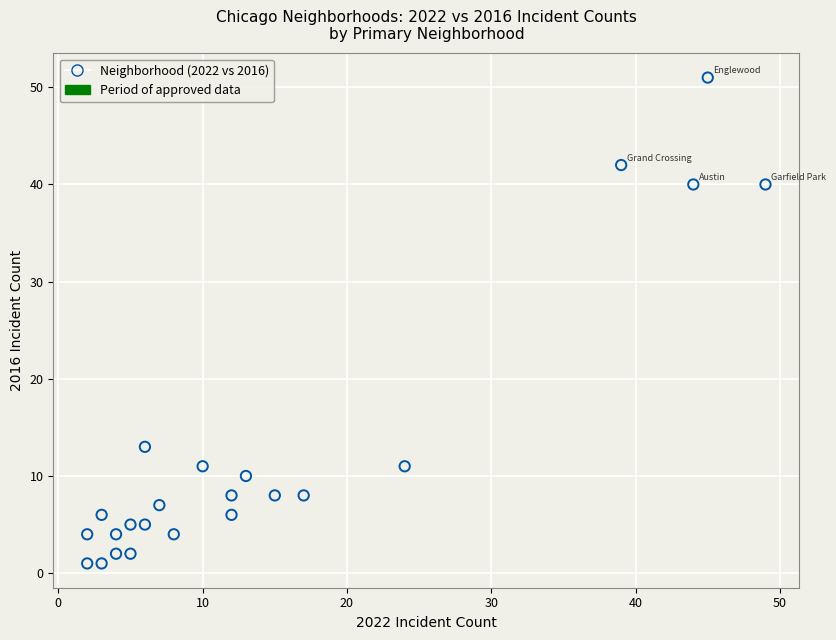

What is the range of Y values (max minus min)?

50